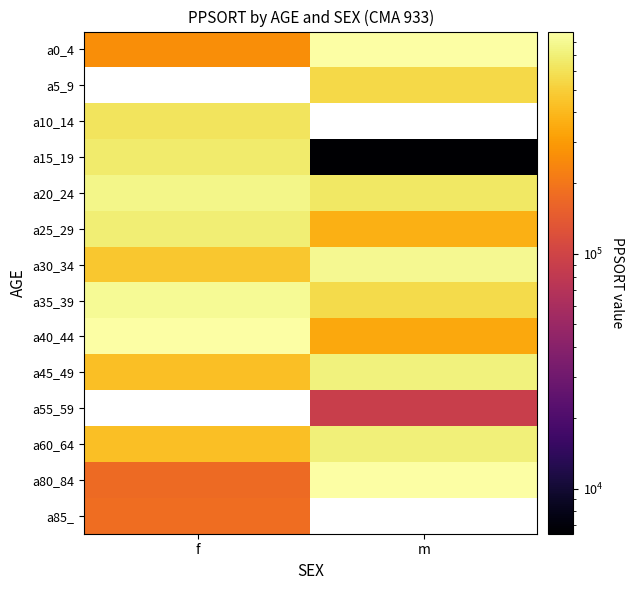

True or false: a0_4 has a value of 878907.0 at m.

True